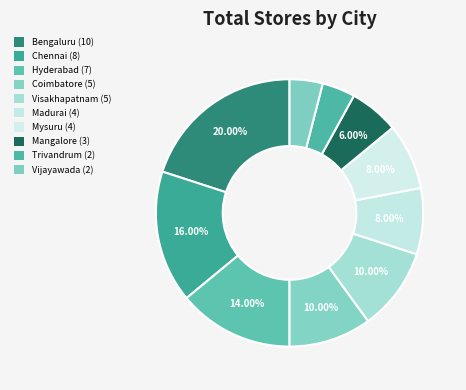

How many slices are in this pie chart?

10